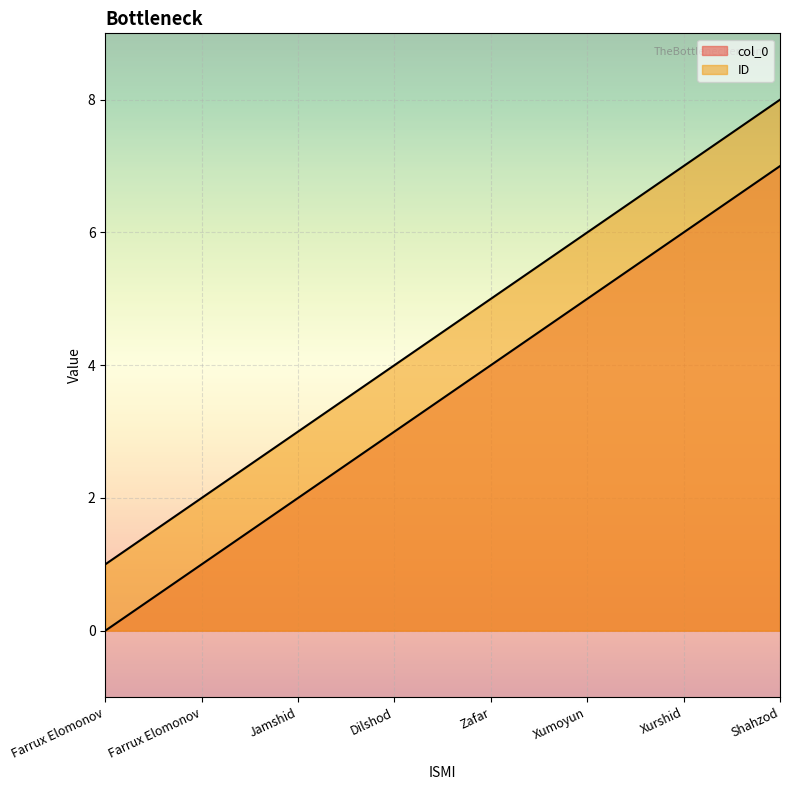

True or false: ID has more than 0 points higher than both neighbors.

False